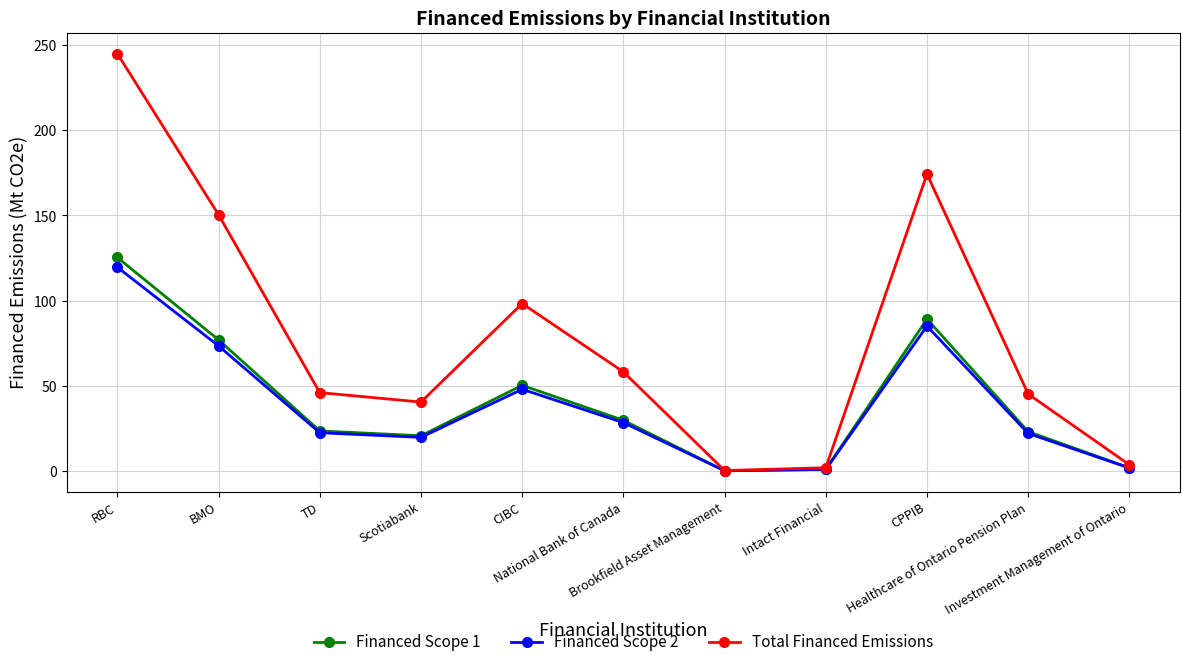

At which category does Financed Scope 1 reach its first local peak?

CIBC